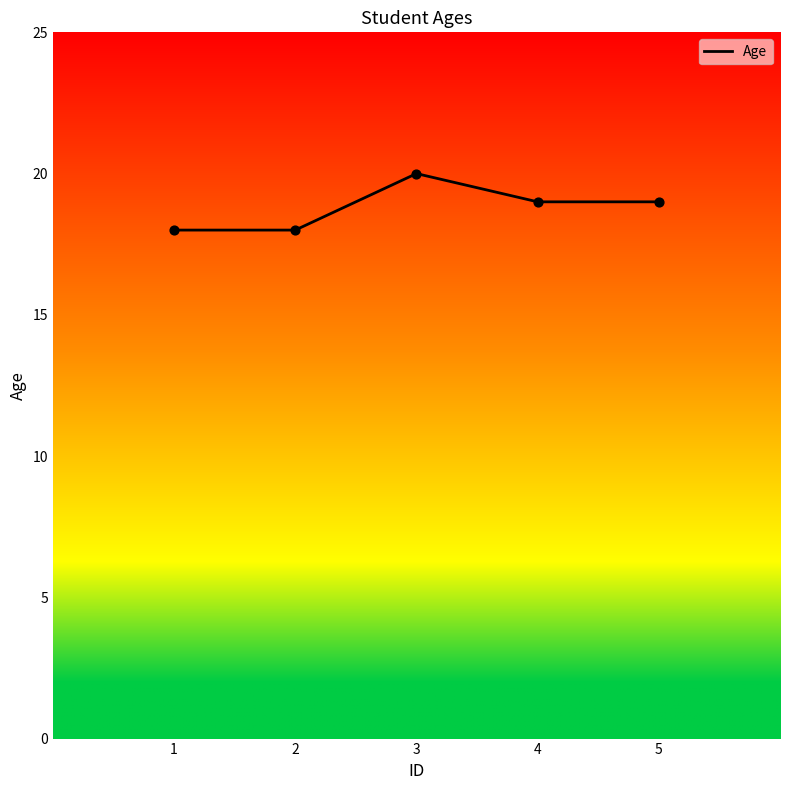

Which has a higher value, 4 or 2?

4